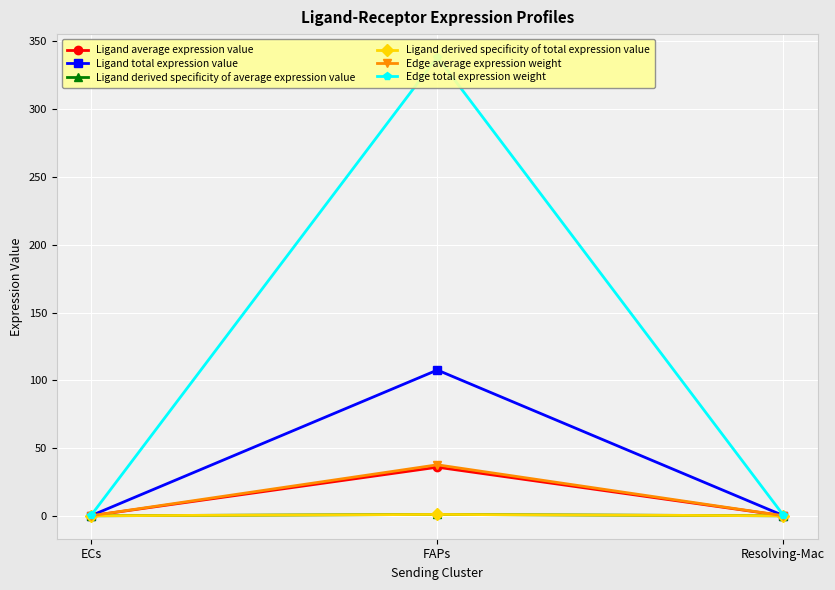

At which category is the sum across all series the highest?

FAPs